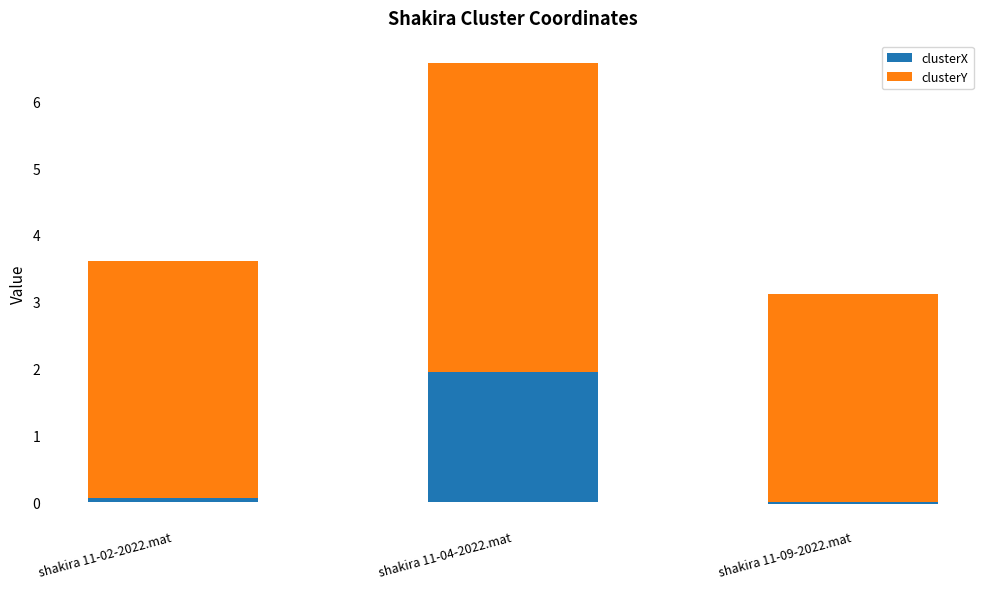

What is the label of the 2nd bar from the right?

shakira 11-04-2022.mat